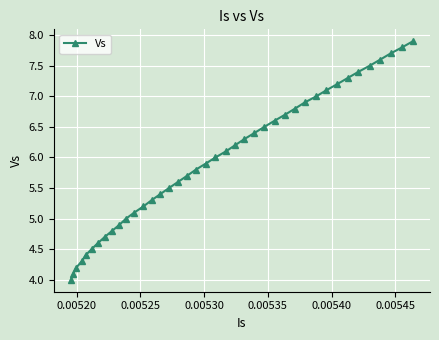

How many values are below 6?

20